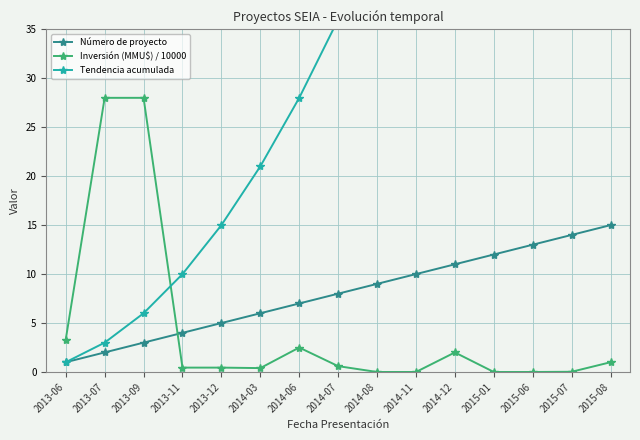

Which category has the lowest value in the Inversión (MMU$) / 10000 series?

2015-01